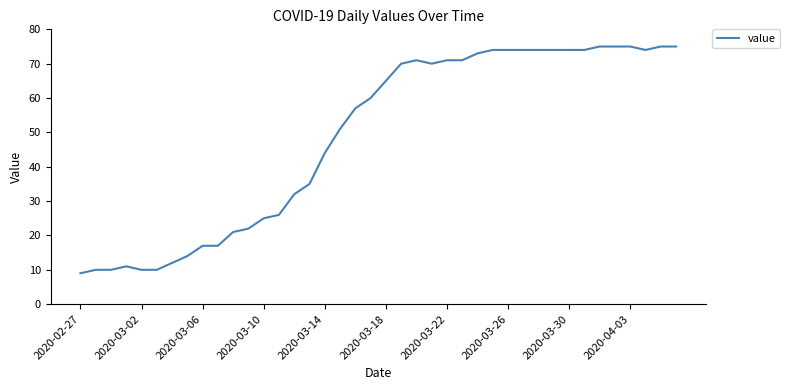

What is the difference between the maximum and minimum values?

66